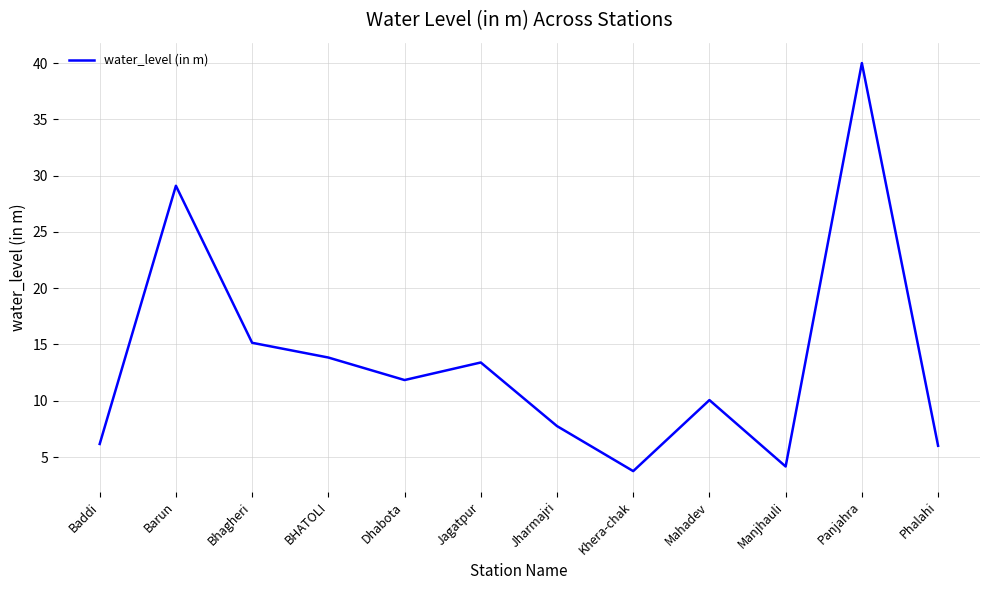

True or false: the data shows 13.8 at BHATOLI.

True